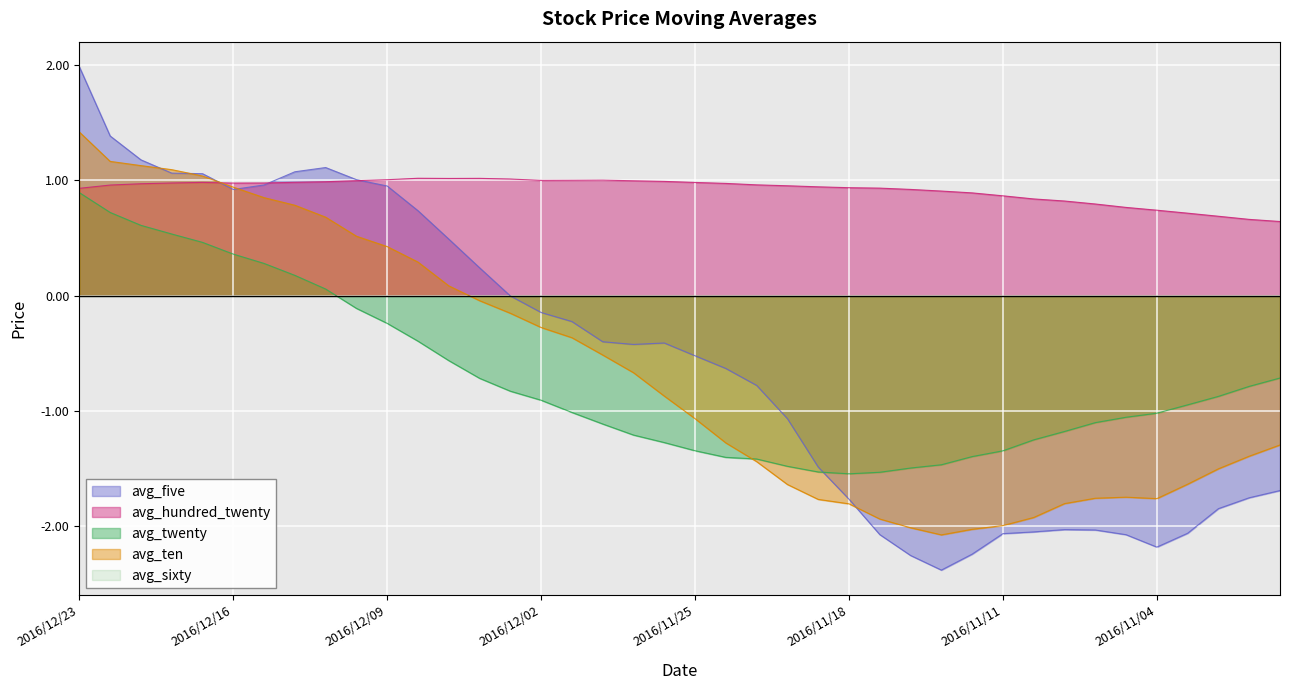

Which category has the highest value across all series?

2016/12/23